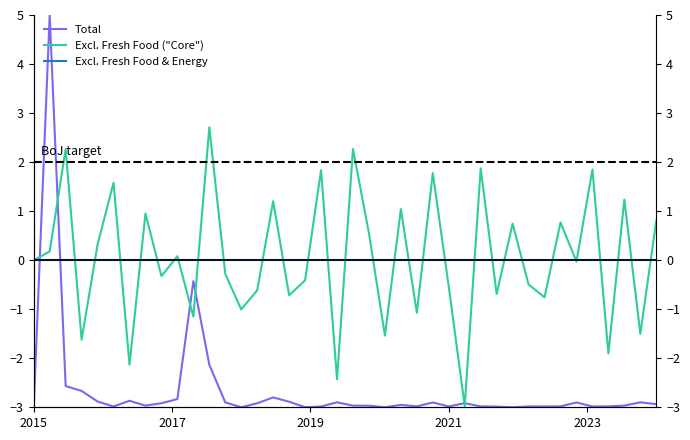

At how many categories does at least one series exceed 3?

1